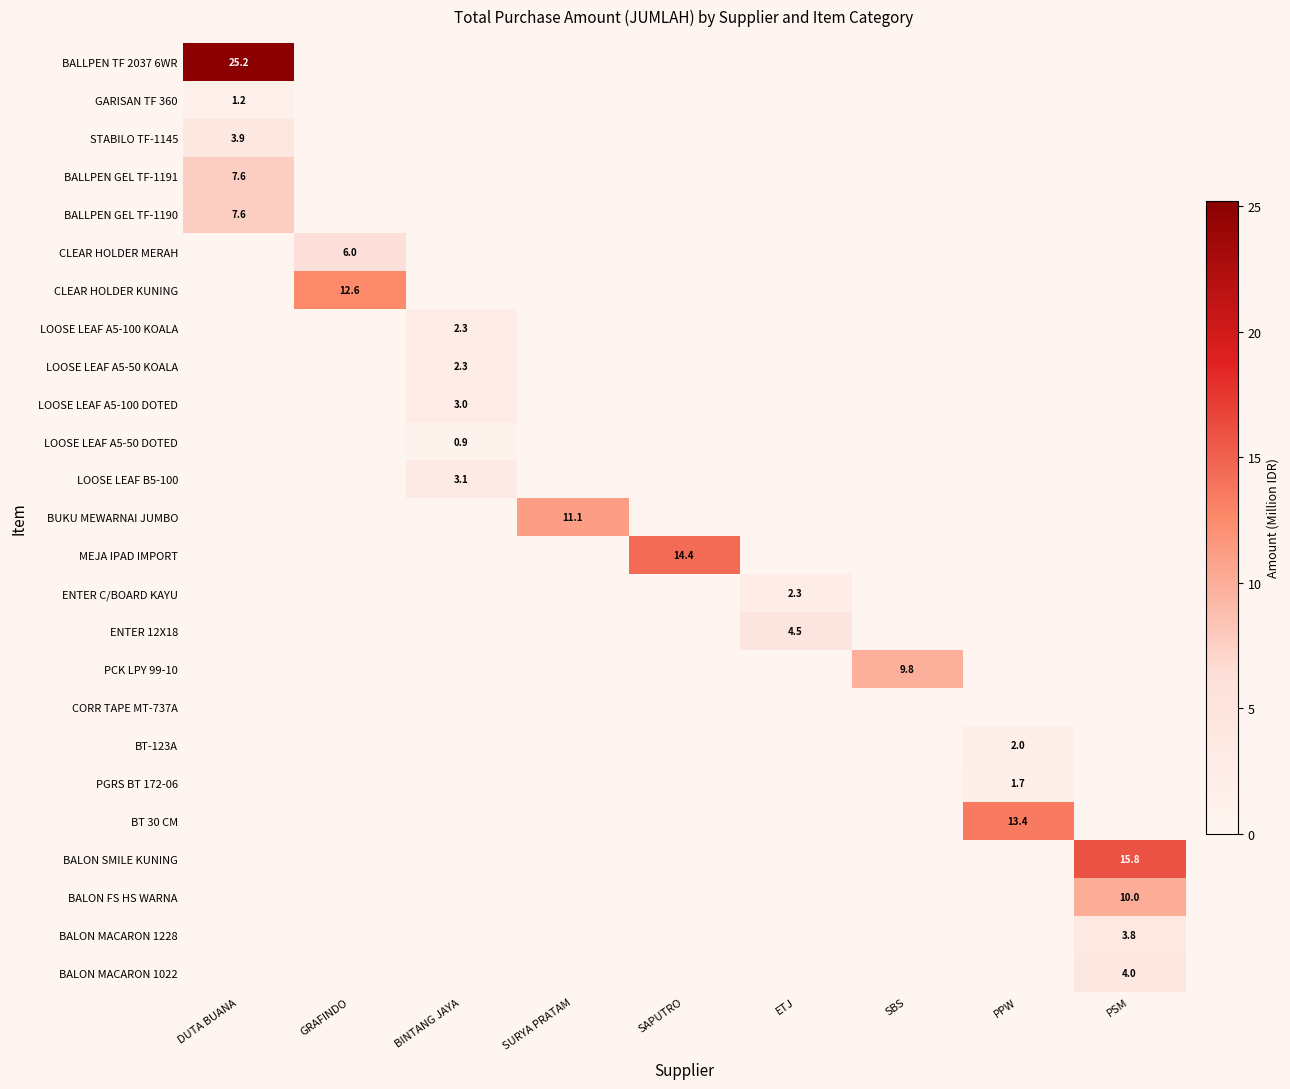

True or false: ENTER 12X18 has a value of 4.5 at ETJ.

True